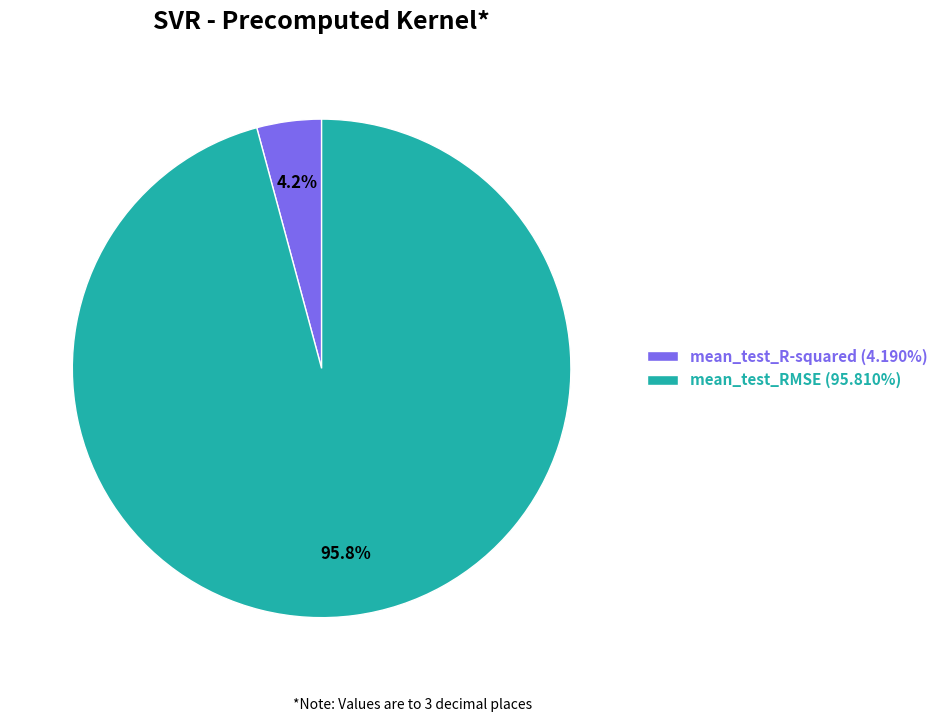

Is there any slice that represents more than half of the pie?

Yes